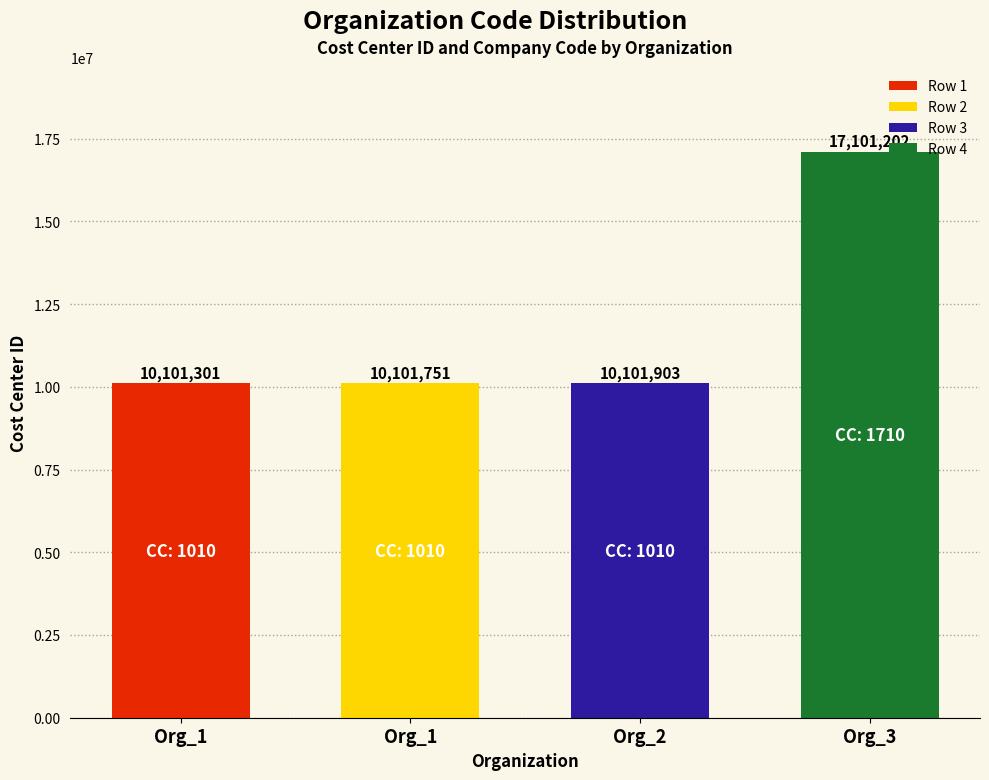

Reading right to left, extract all data points from this chart.

Org_3=17101202	Org_2=10101903	Org_1=10101751	Org_1=10101301